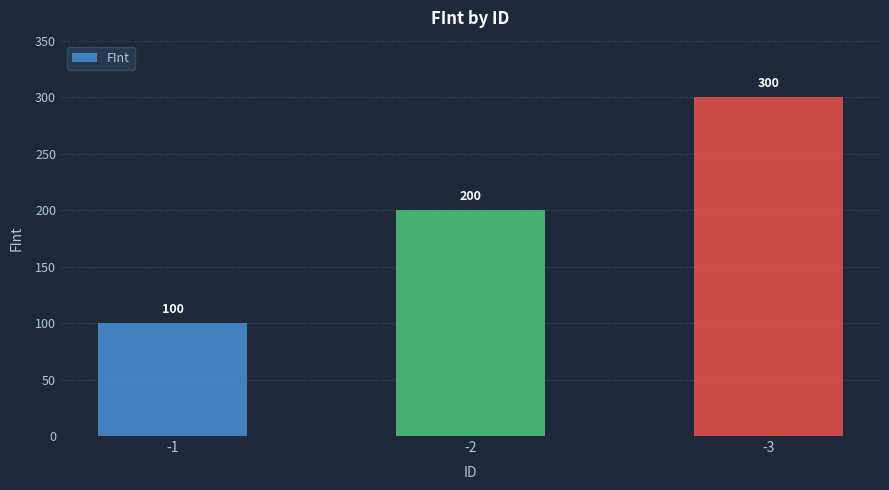

What is the change in value from -2 to -3?

+100